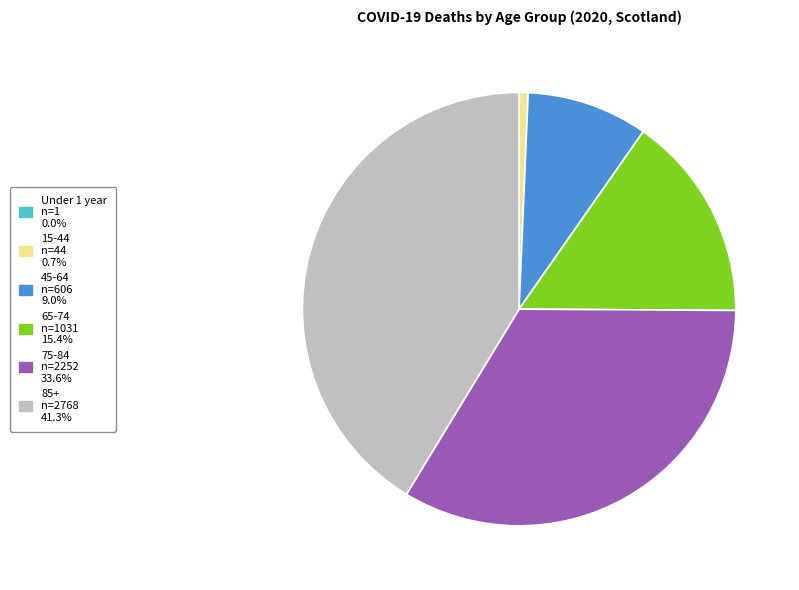

Is there a majority slice in this chart?

No